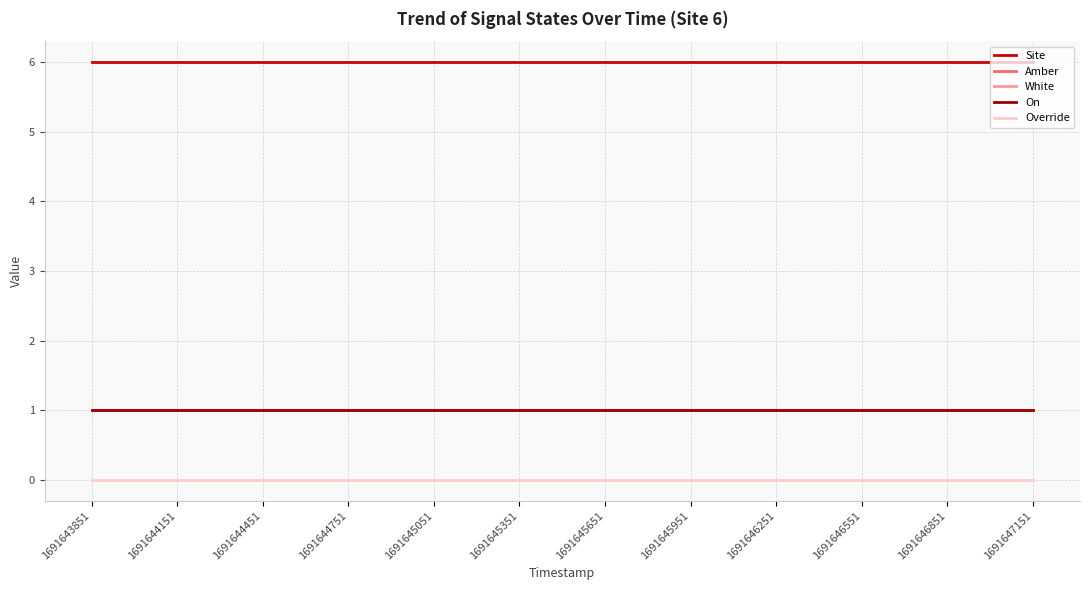

True or false: Override and Amber cross at least once.

False